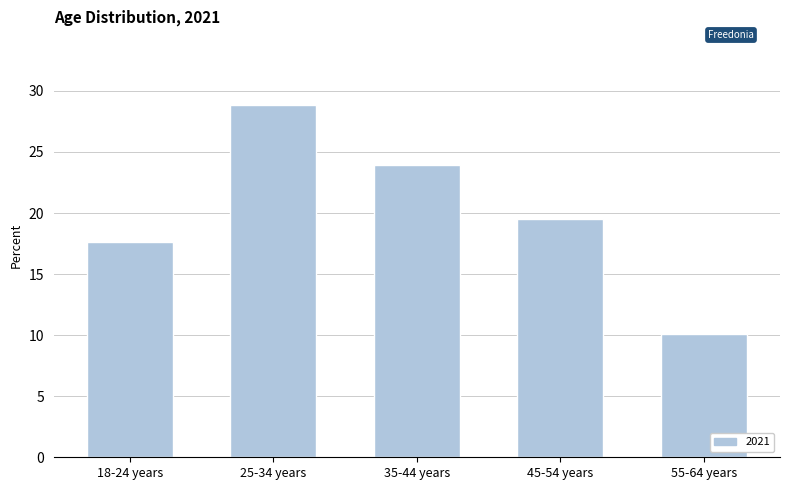

List the labels in order of value, largest first.

25-34 years, 35-44 years, 45-54 years, 18-24 years, 55-64 years